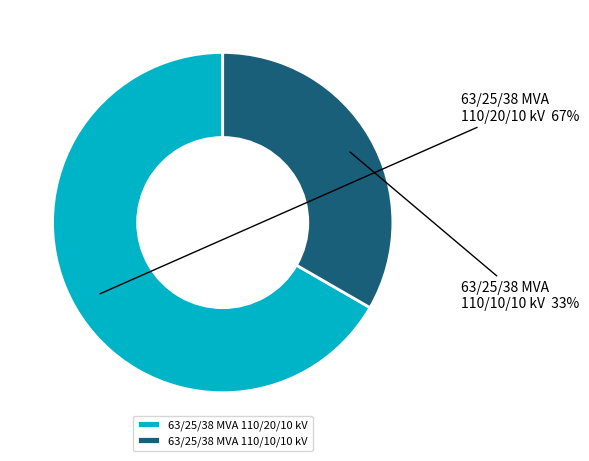

To the nearest percent, what percentage of the pie is 63/25/38 MVA 110/20/10 kV?

67%